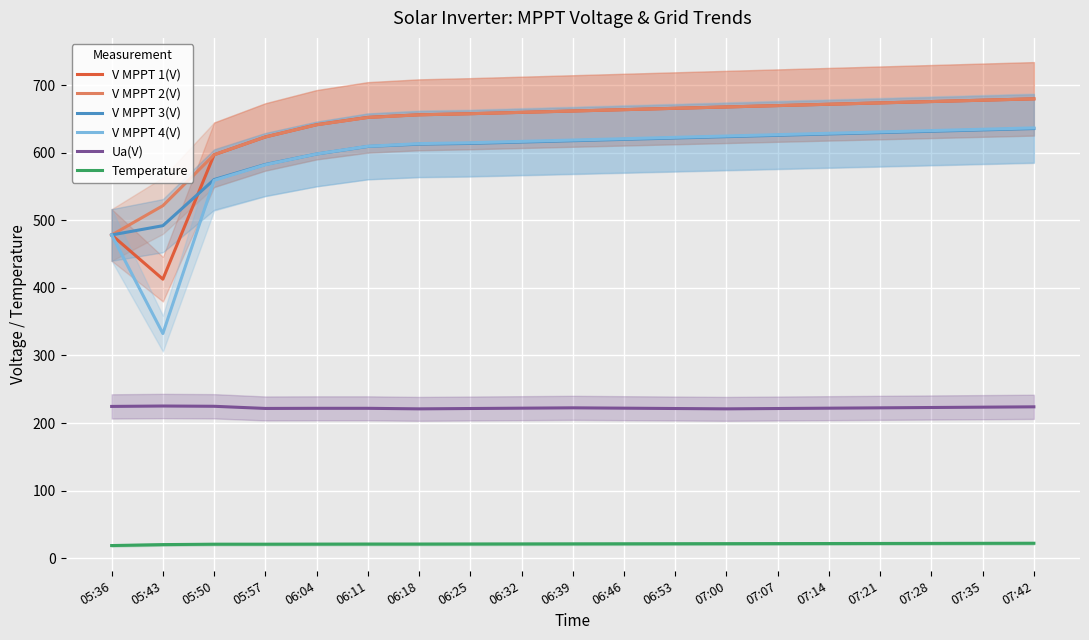

What is the sum of the V MPPT 2(V) values at 05:57 and 07:14?

1295.6